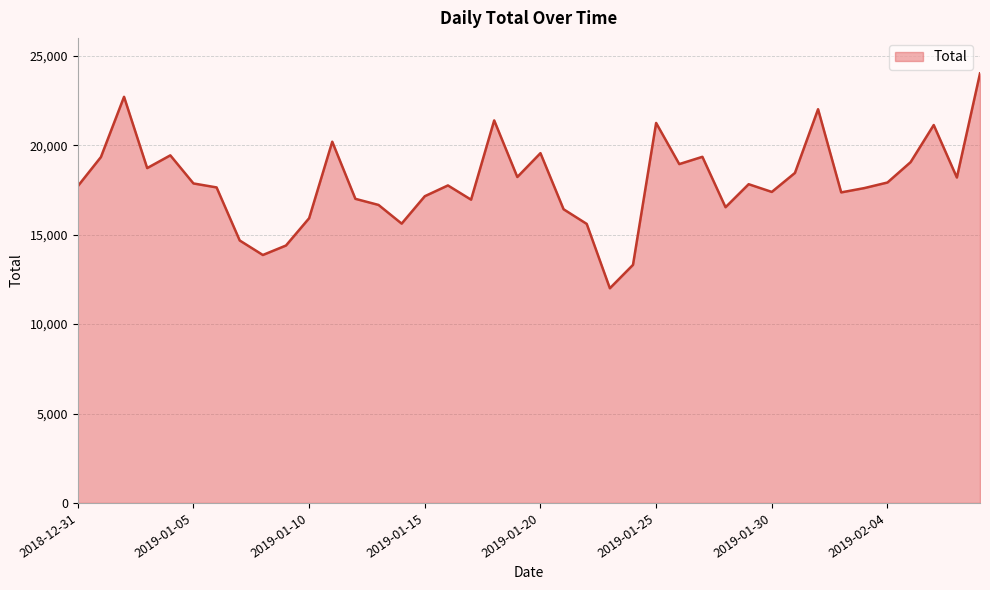

What is the minimum value shown in the chart?

12002